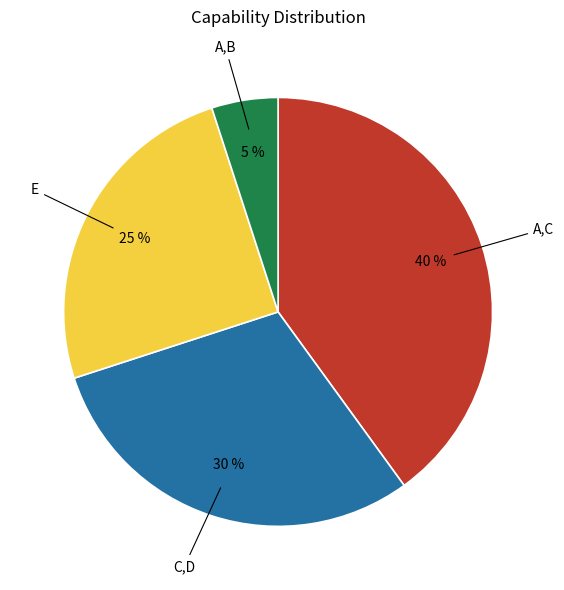

To the nearest percent, what is the difference between the largest and smallest slice percentages?

35%